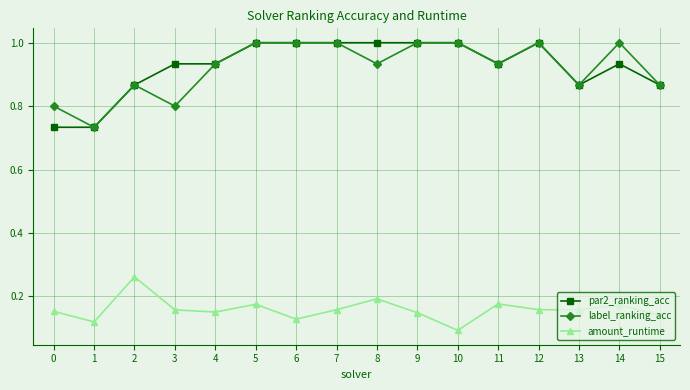

Is it true that par2_ranking_acc equals 1.3 at 11?

False